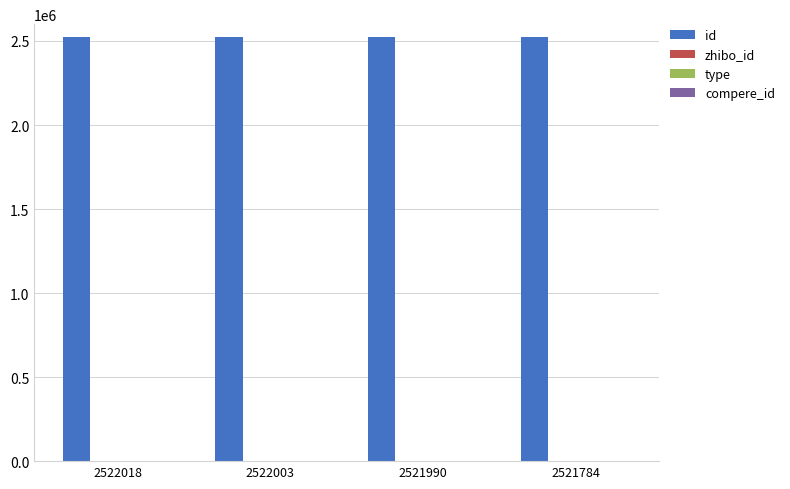

Which series has the largest total across all categories?

id